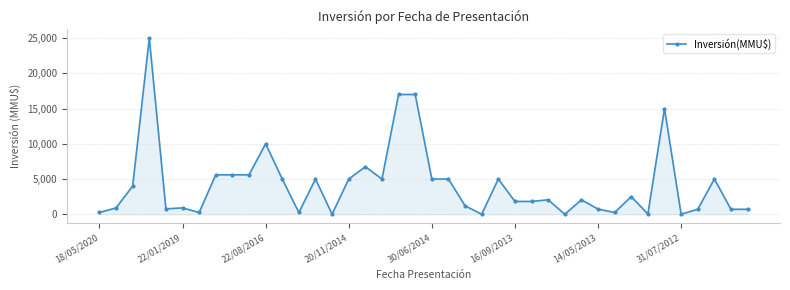

What is the greatest value displayed?

25000